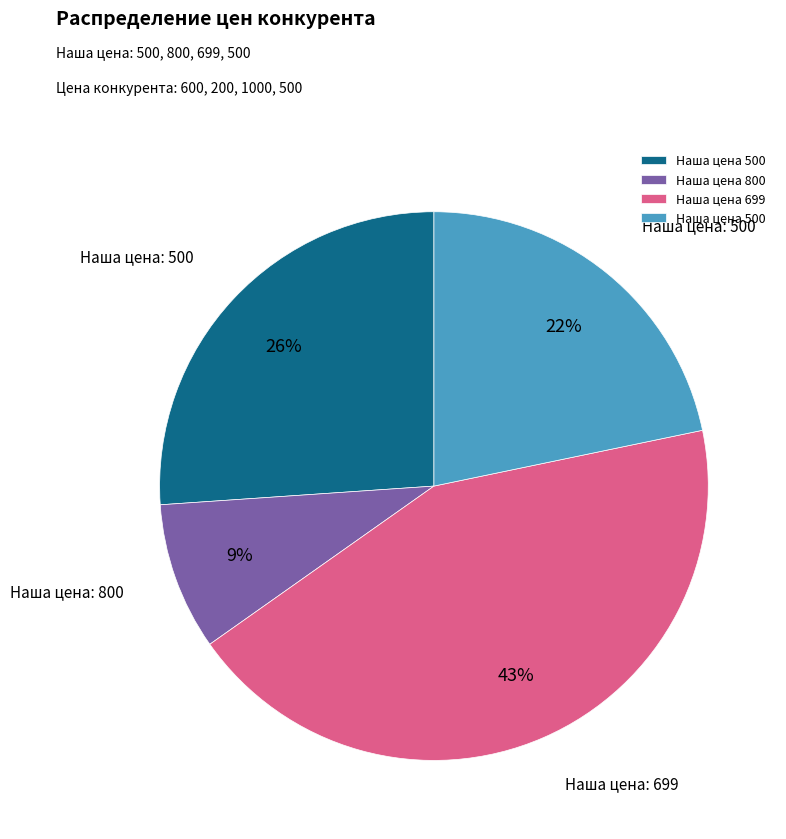

Does any single category account for the majority?

No